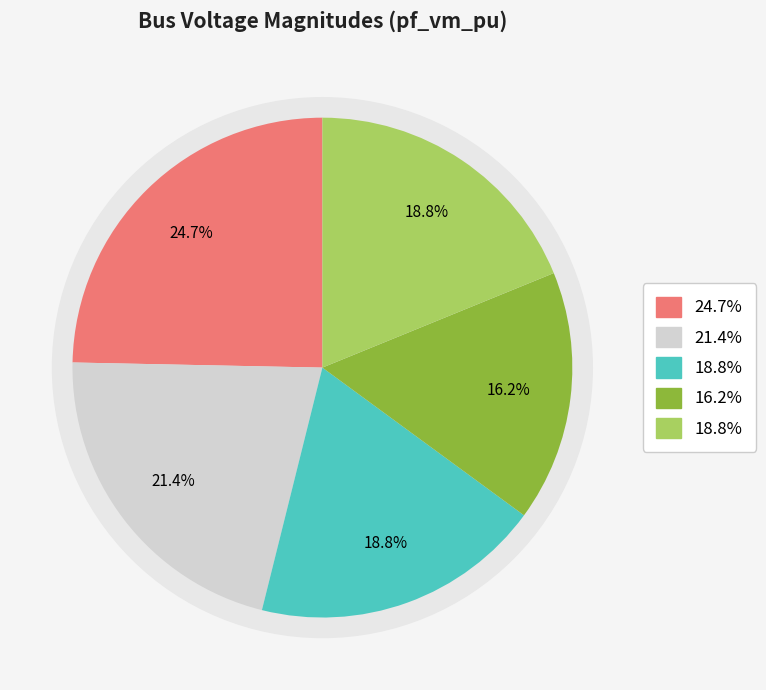

How many slices are in this pie chart?

5